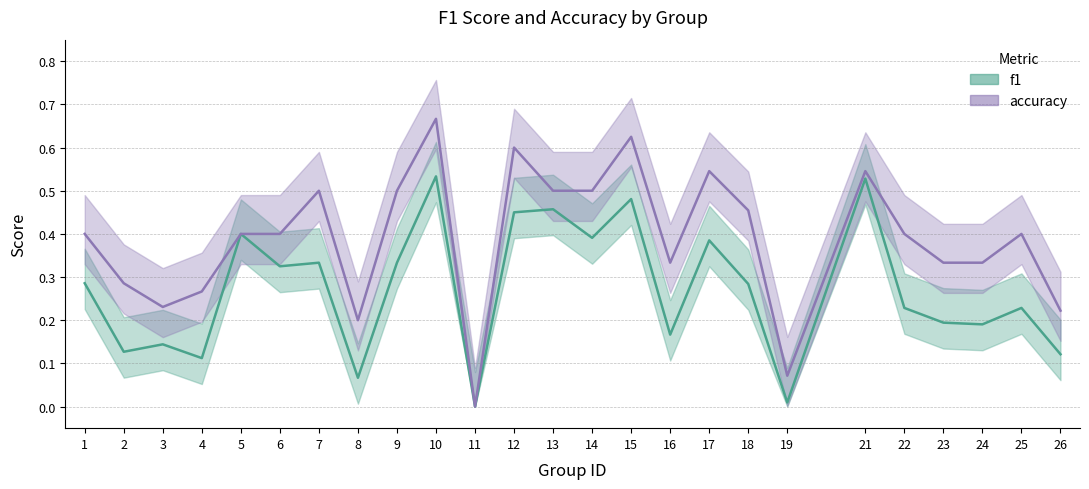

Reading left to right, extract all data points from this chart.

f1: 0.3	0.1	0.1	0.1	0.4	0.3	0.3	0.1	0.3	0.5	0.0	0.5	0.5	0.4	0.5	0.2	0.4	0.3	0.0	0.5	0.2	0.2	0.2	0.2	0.1
accuracy: 0.4	0.3	0.2	0.3	0.4	0.4	0.5	0.2	0.5	0.7	0.0	0.6	0.5	0.5	0.6	0.3	0.5	0.5	0.1	0.5	0.4	0.3	0.3	0.4	0.2